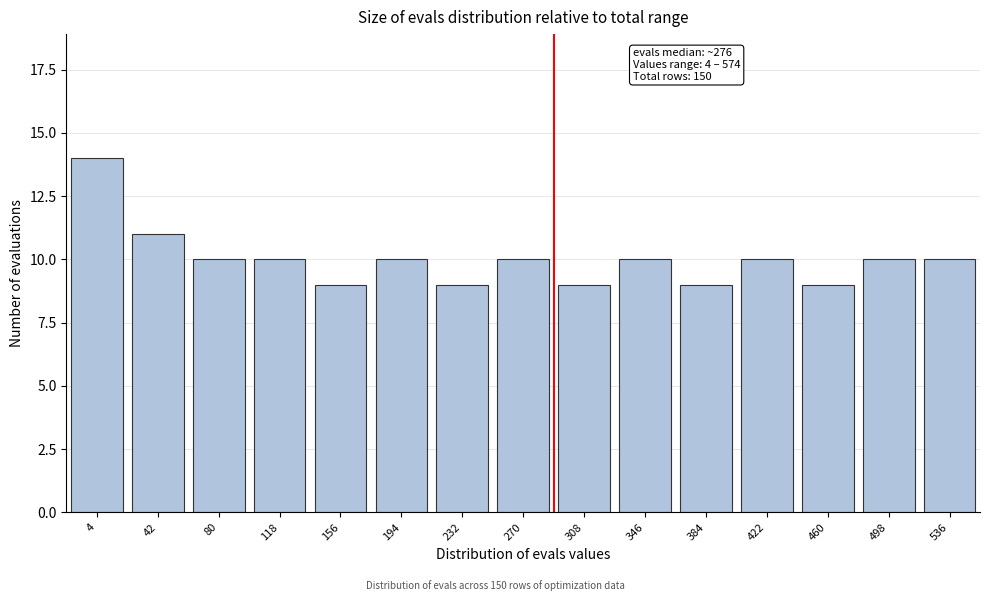

Reading right to left, extract all data points from this chart.

536=10	498=10	460=9	422=10	384=9	346=10	308=9	270=10	232=9	194=10	156=9	118=10	80=10	42=11	4=14